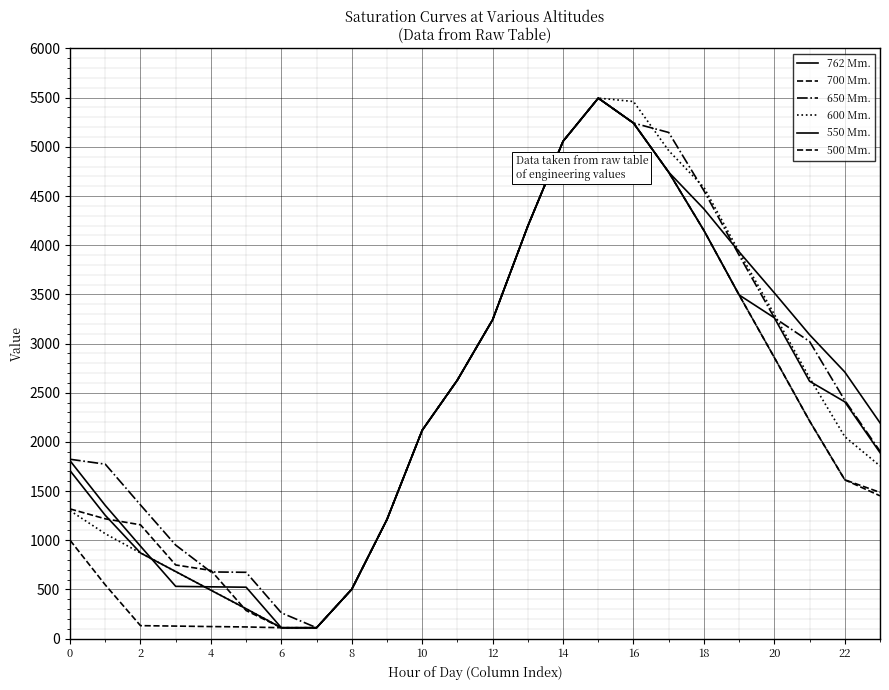

Does the chart display data point markers on the line(s)?

No